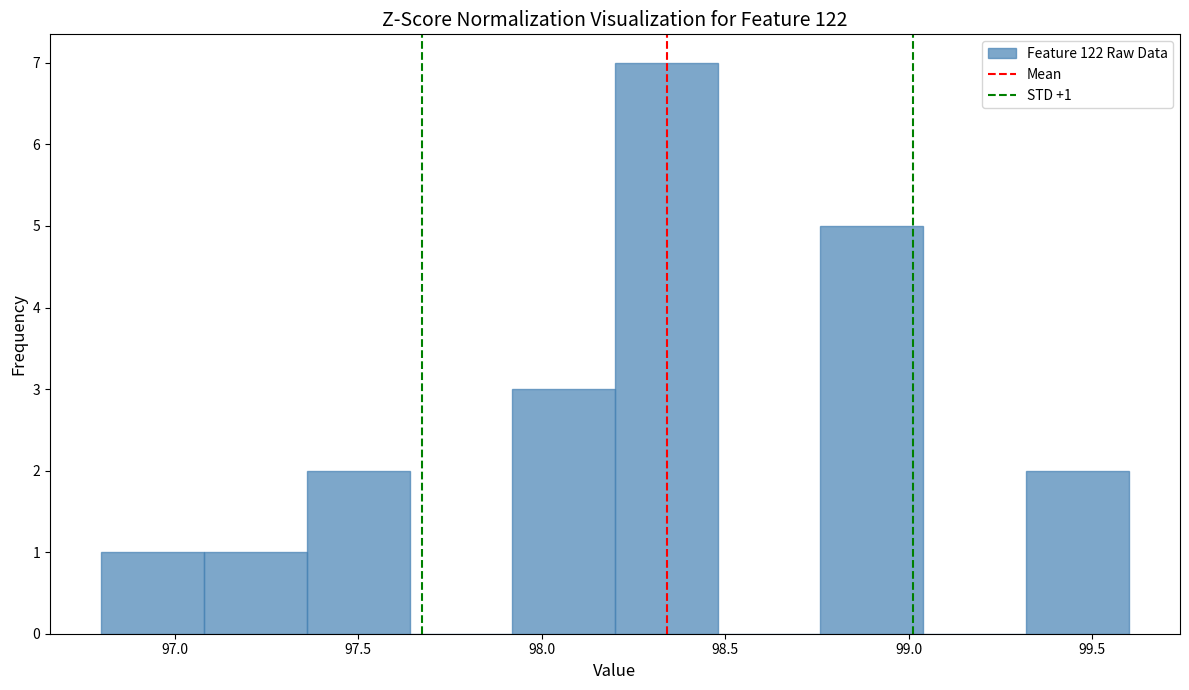

Over which range of the x-axis is the bar tallest?

98.20 to 98.48